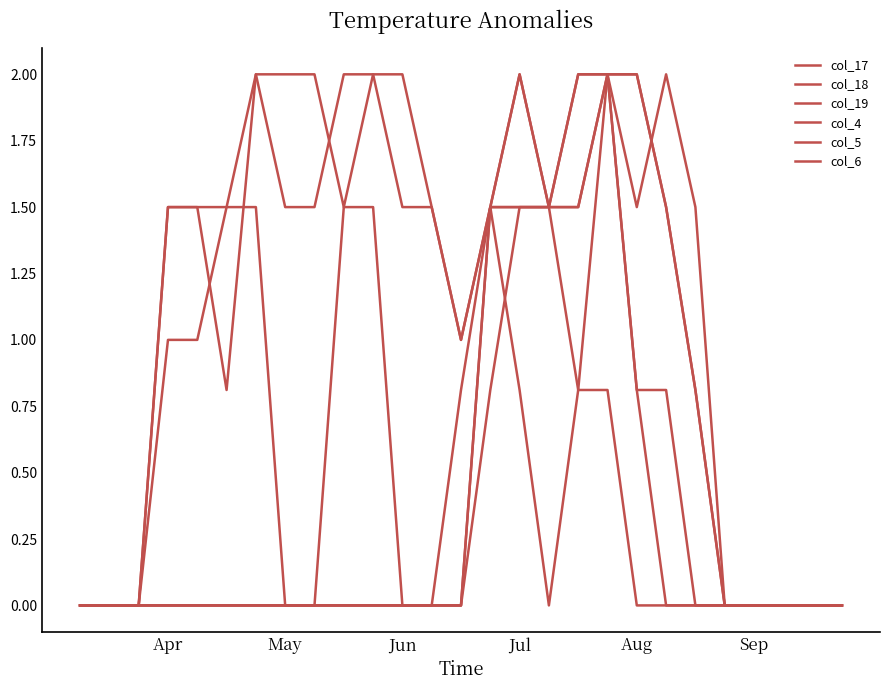

How many lines are shown in the chart?

6